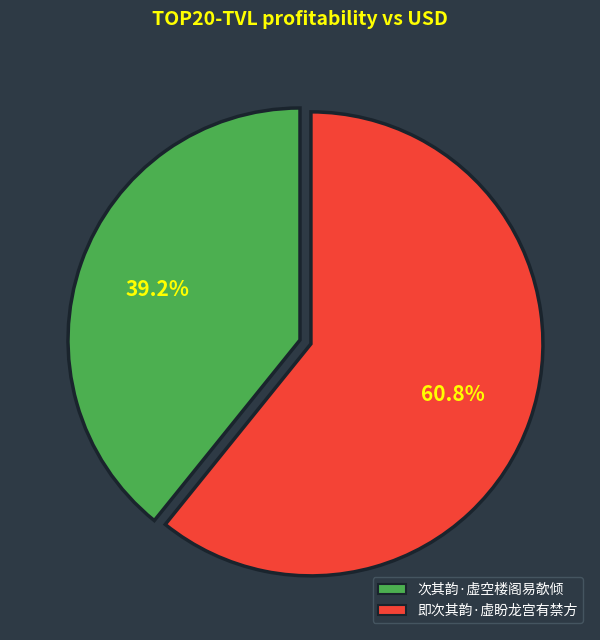

The 即次其韵·虚盼龙宫有禁方 slice represents 61% of the pie. True or false?

True